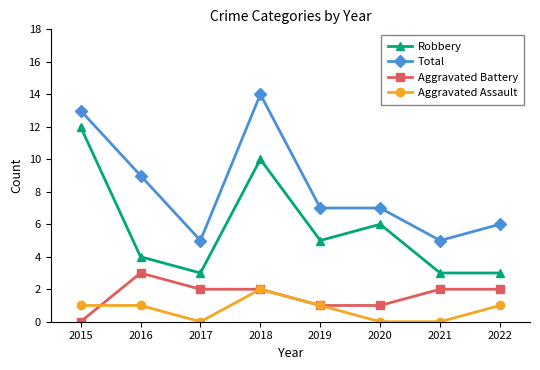

Is it true that Aggravated Assault equals 1 at 2015?

True